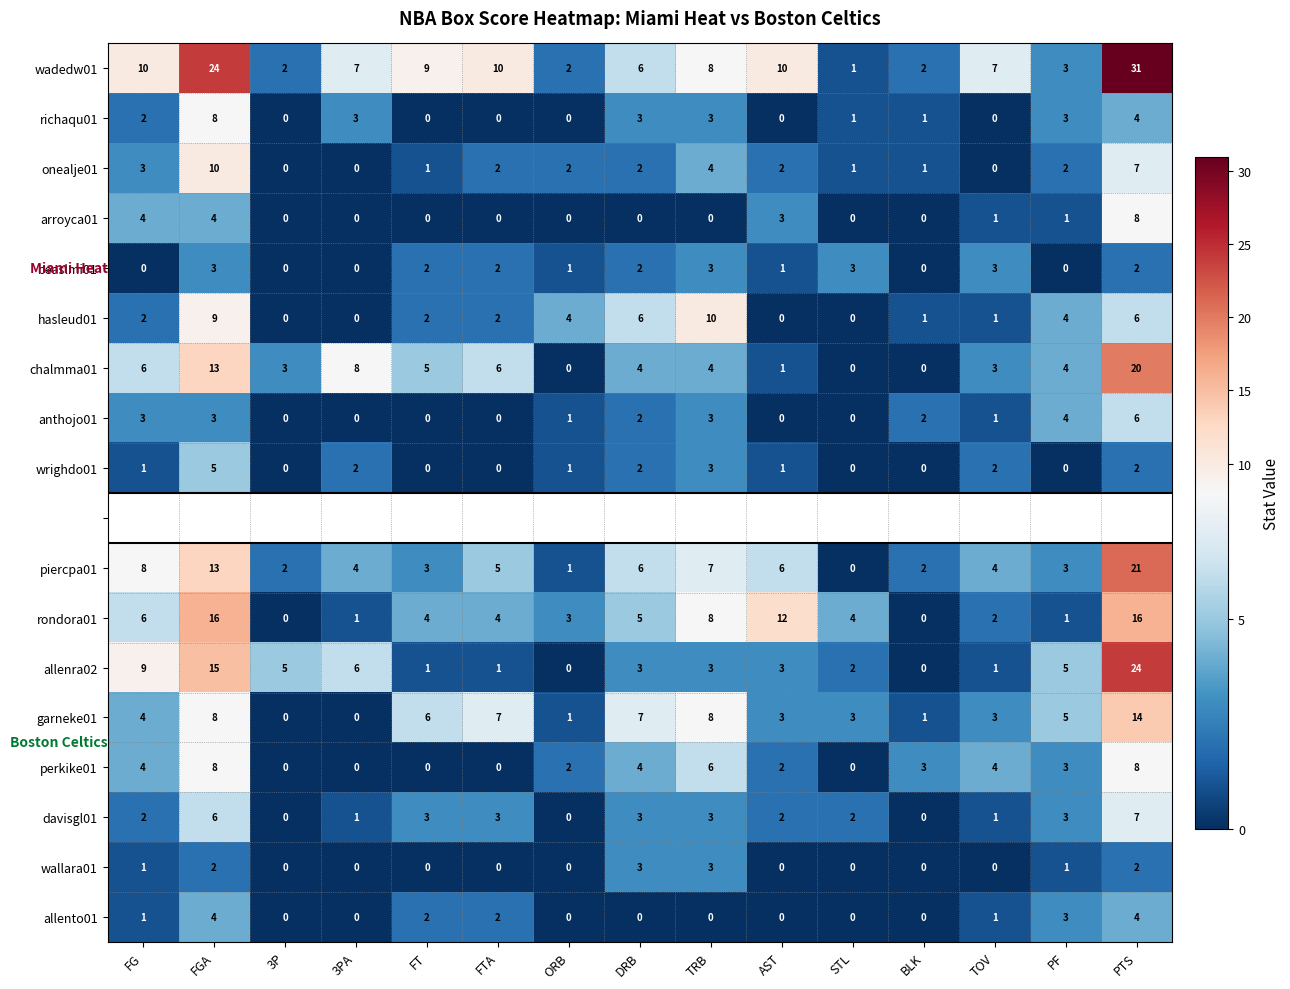

True or false: piercpa01 has a value of 13 at FGA.

True